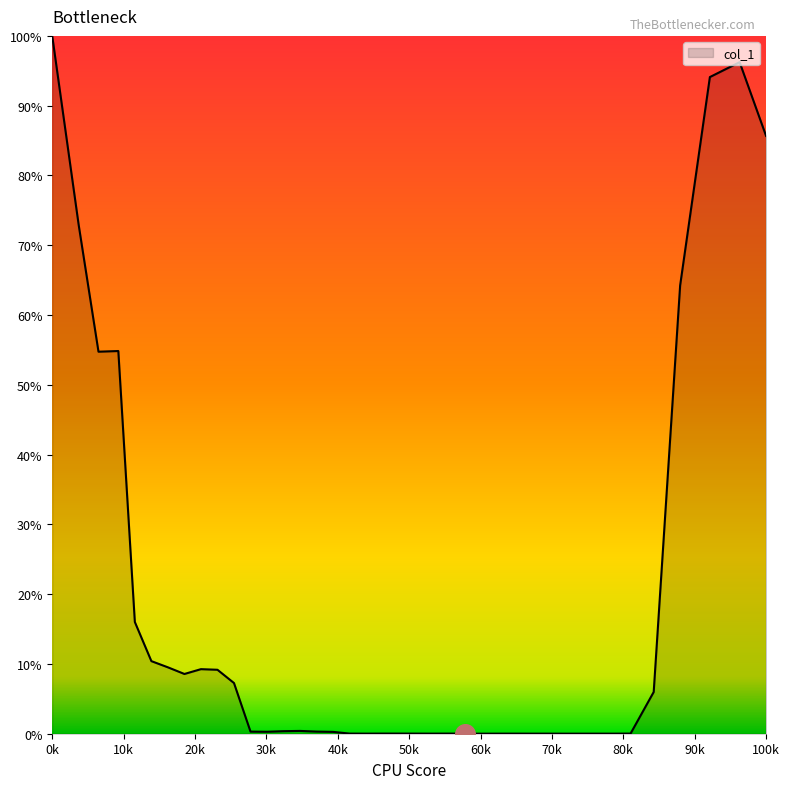

What is the greatest value displayed?

100.0